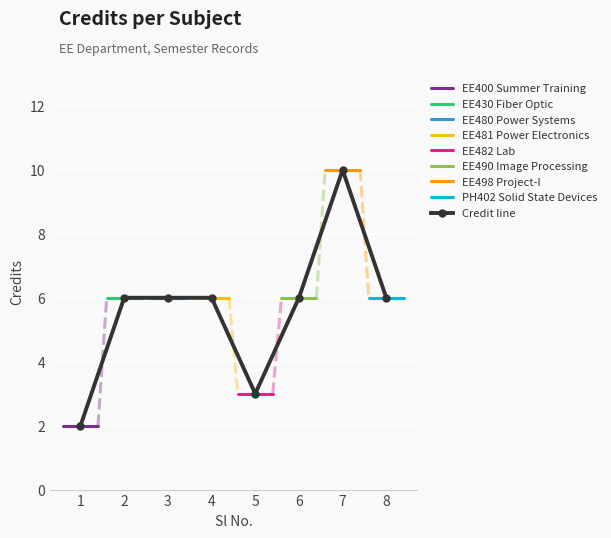

Which category has the lowest value across all series?

1